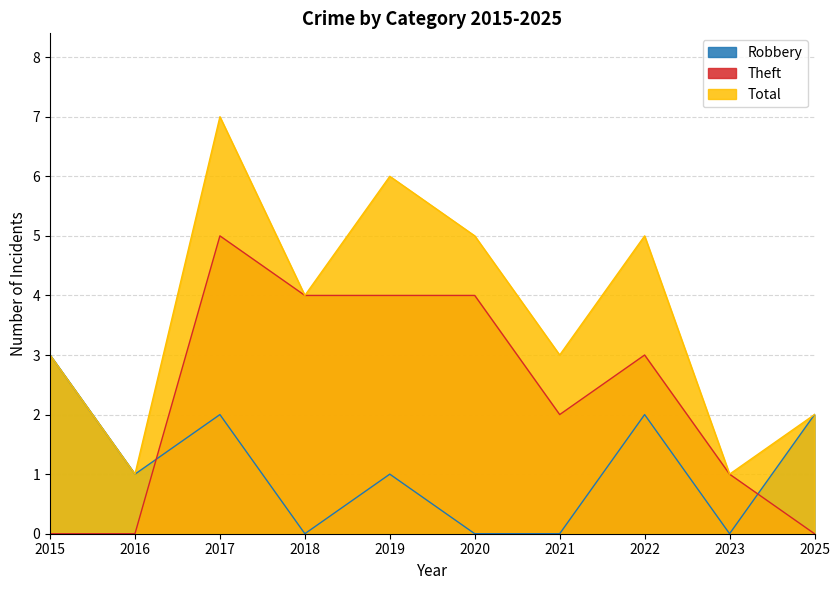

Reading left to right, extract all data points from this chart.

Robbery: 3	1	2	0	1	0	0	2	0	2
Theft: 0	0	5	4	4	4	2	3	1	0
Total: 3	1	7	4	6	5	3	5	1	2